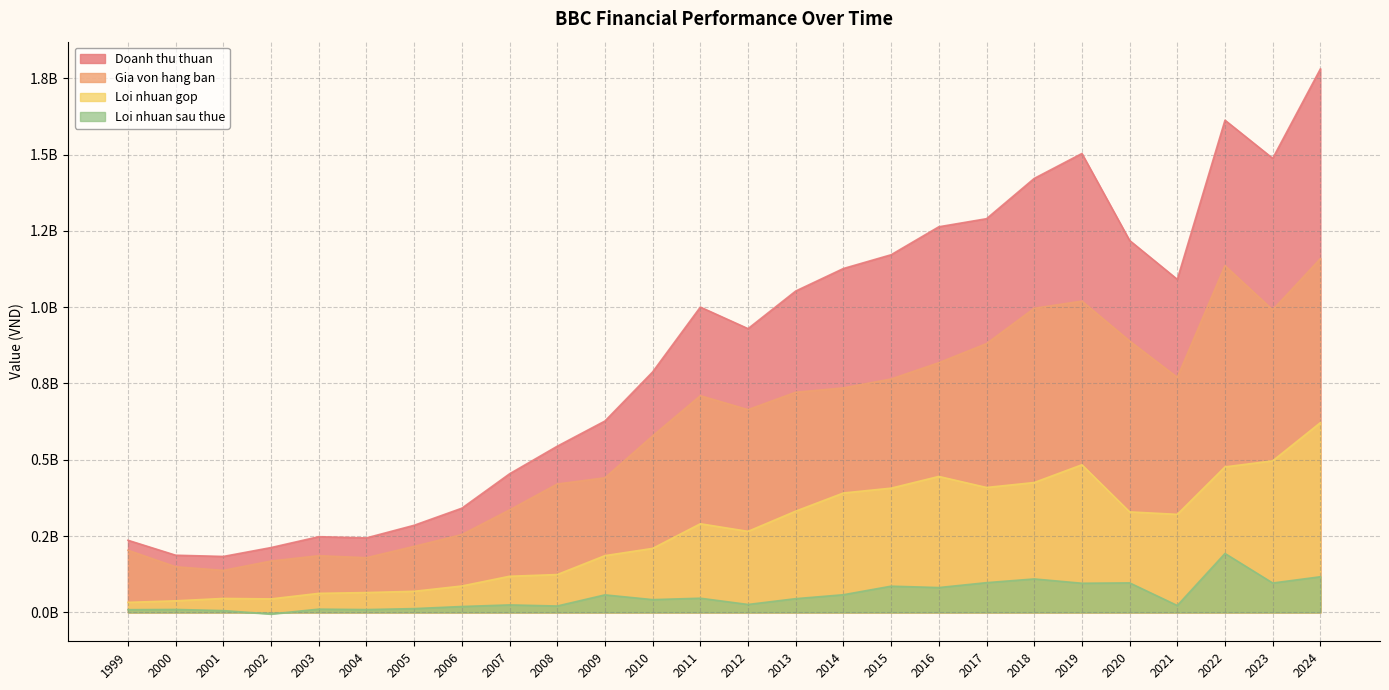

How many lines are shown in the chart?

4